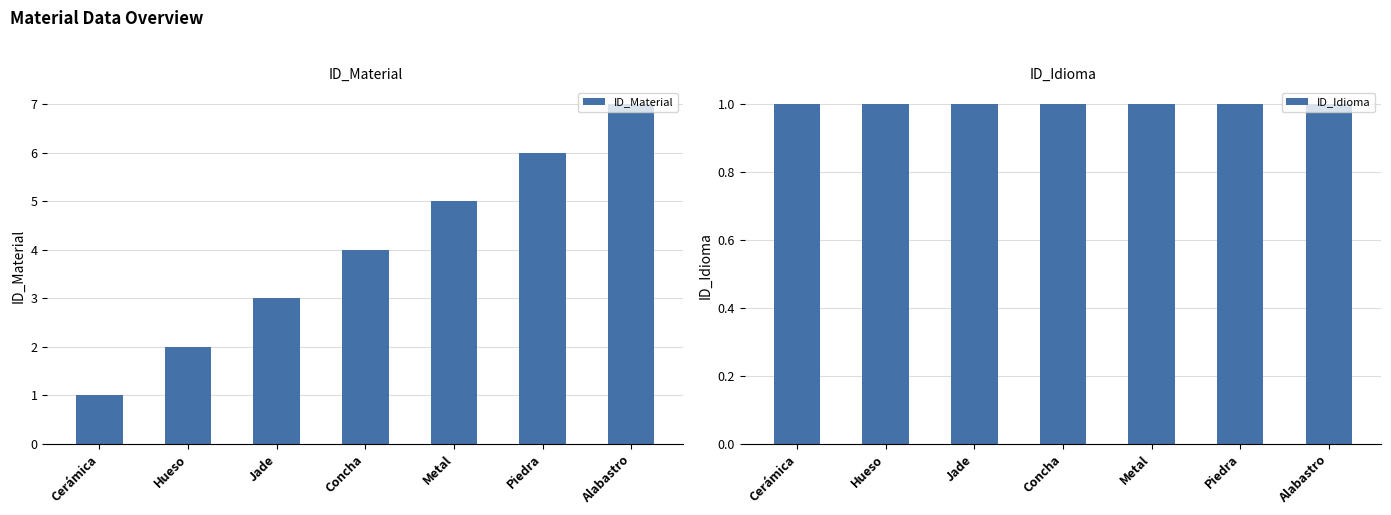

What is the label of the 4th bar from the right?

Concha